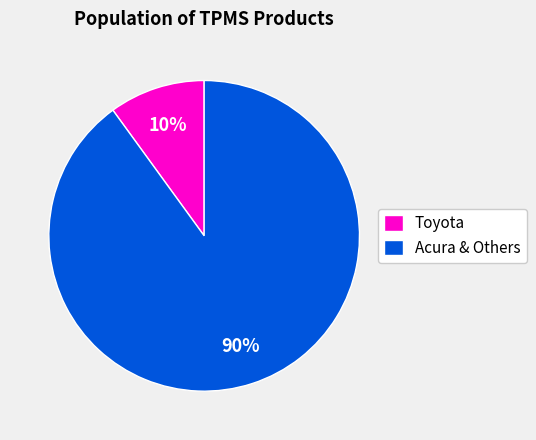

Is it true that Acura & Others is 99% of the pie?

False